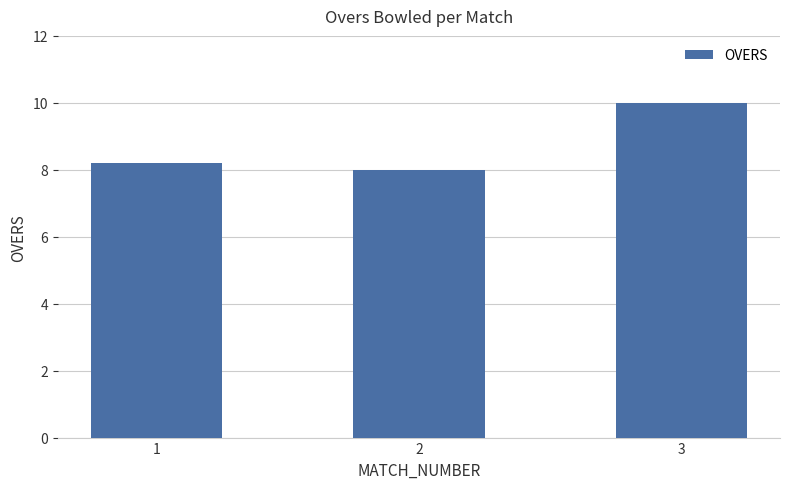

Reading left to right, transcribe all the data shown in this chart.

8.2	8.0	10.0